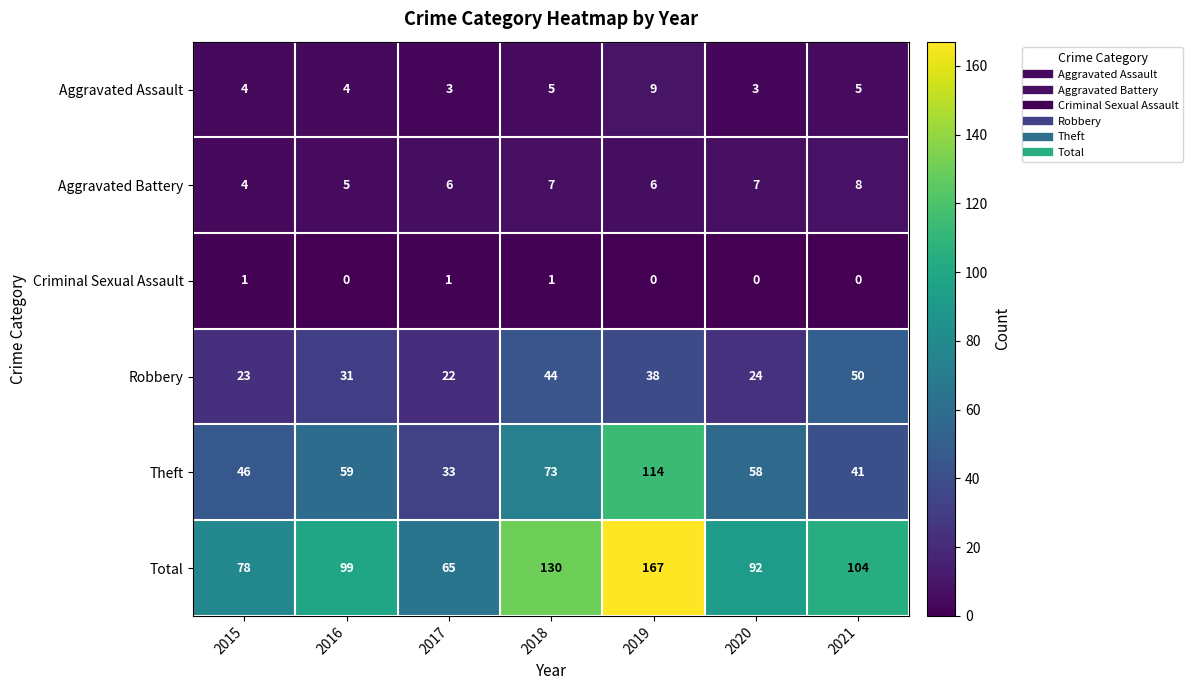

Which series has the widest spread of values?

Total